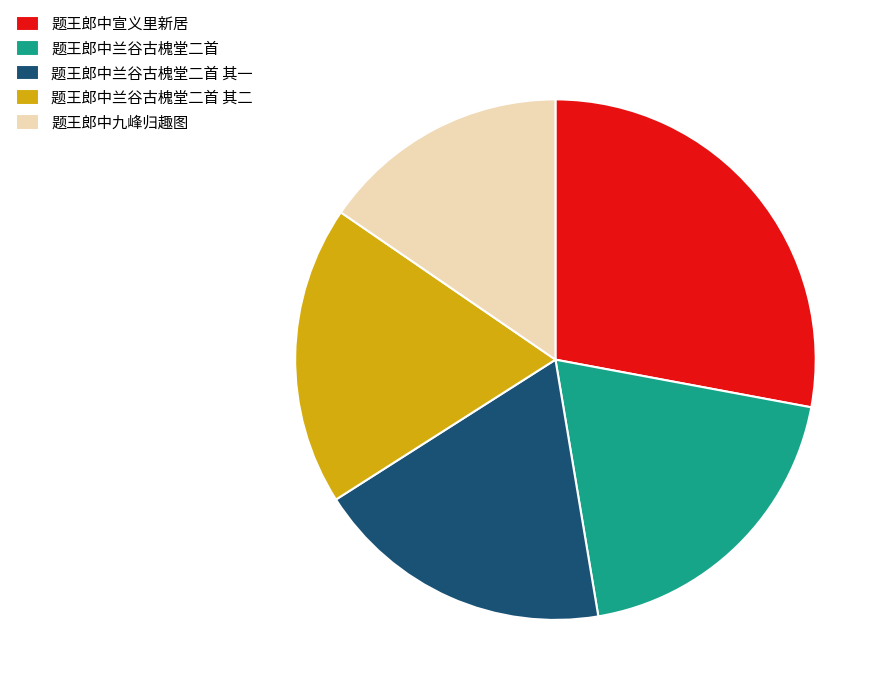

Which has a higher value, 题王郎中九峰归趣图 or 题王郎中兰谷古槐堂二首 其一?

题王郎中兰谷古槐堂二首 其一